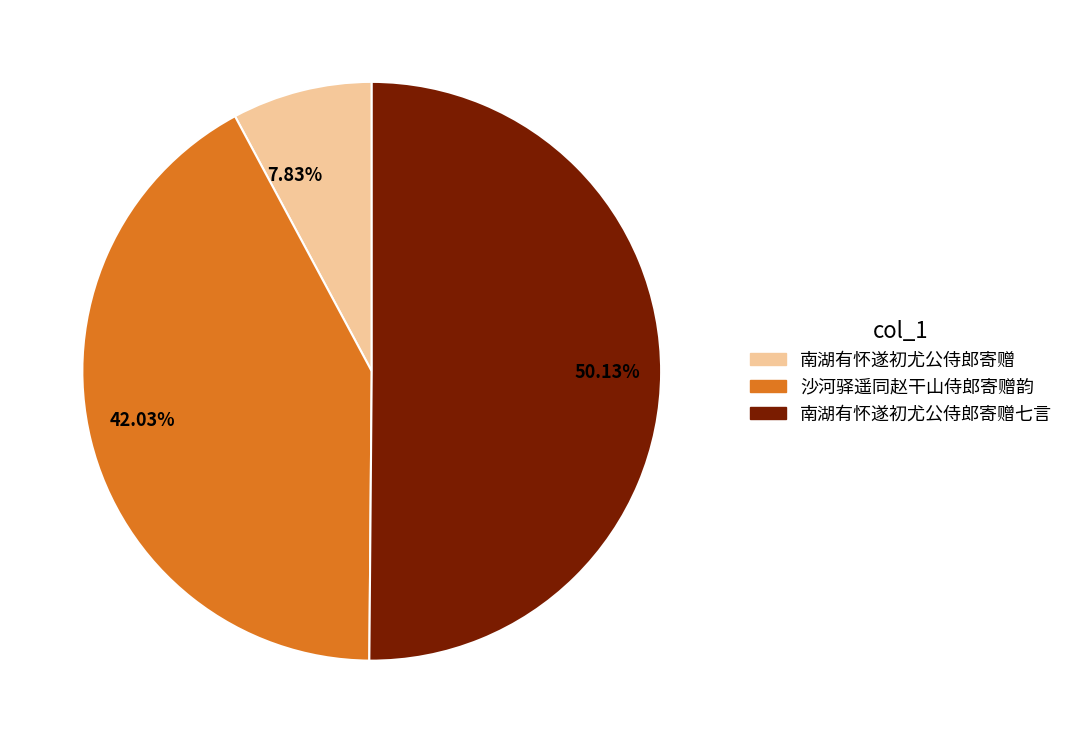

To the nearest percent, what is the average slice percentage?

33%